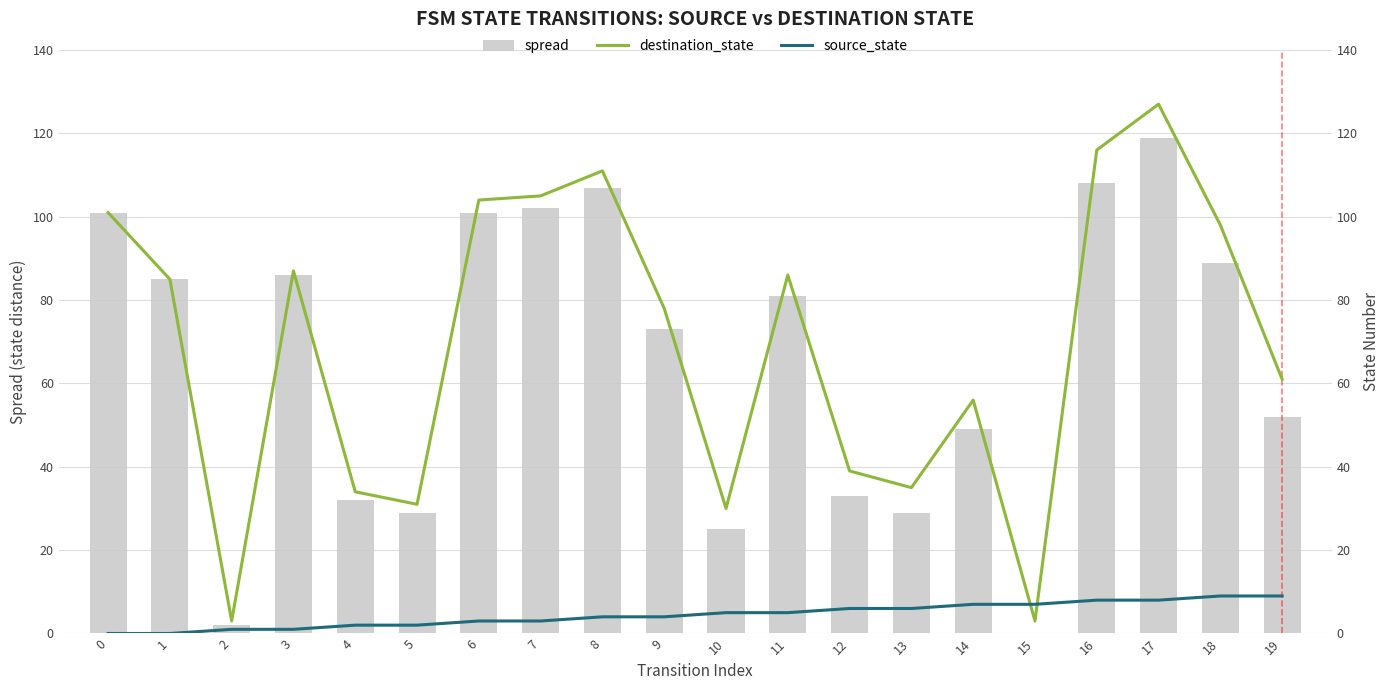

Are the bars grouped side by side (vs. stacked)?

Yes